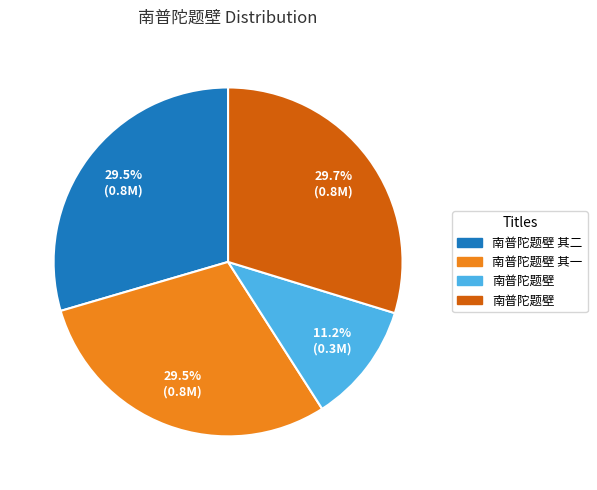

Does any single category account for the majority?

No